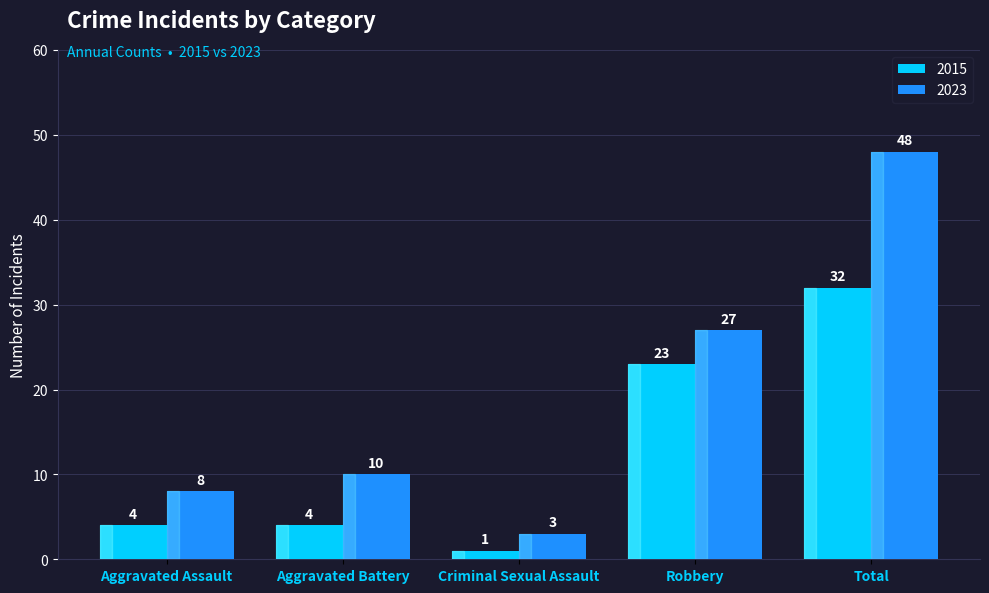

How many data points does each series have?

5